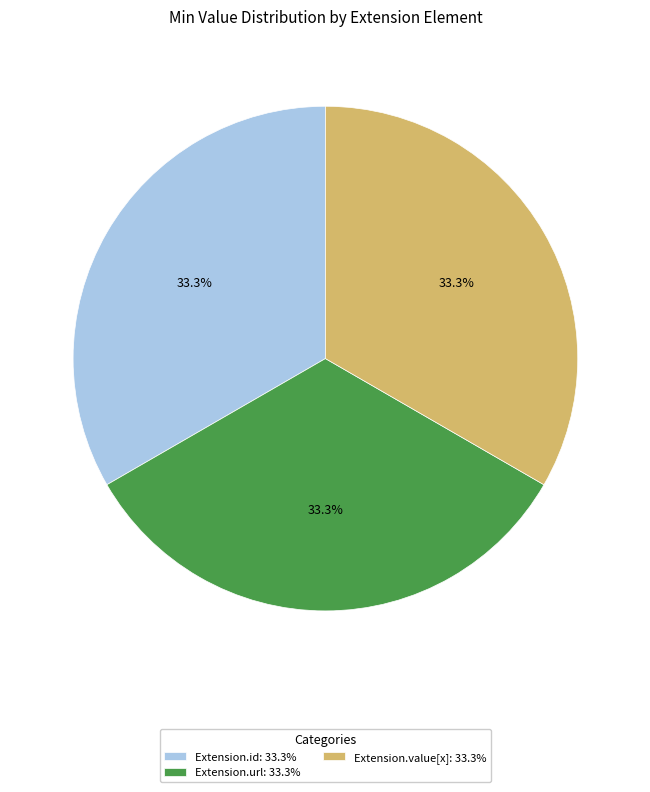

Is there a majority slice in this chart?

No